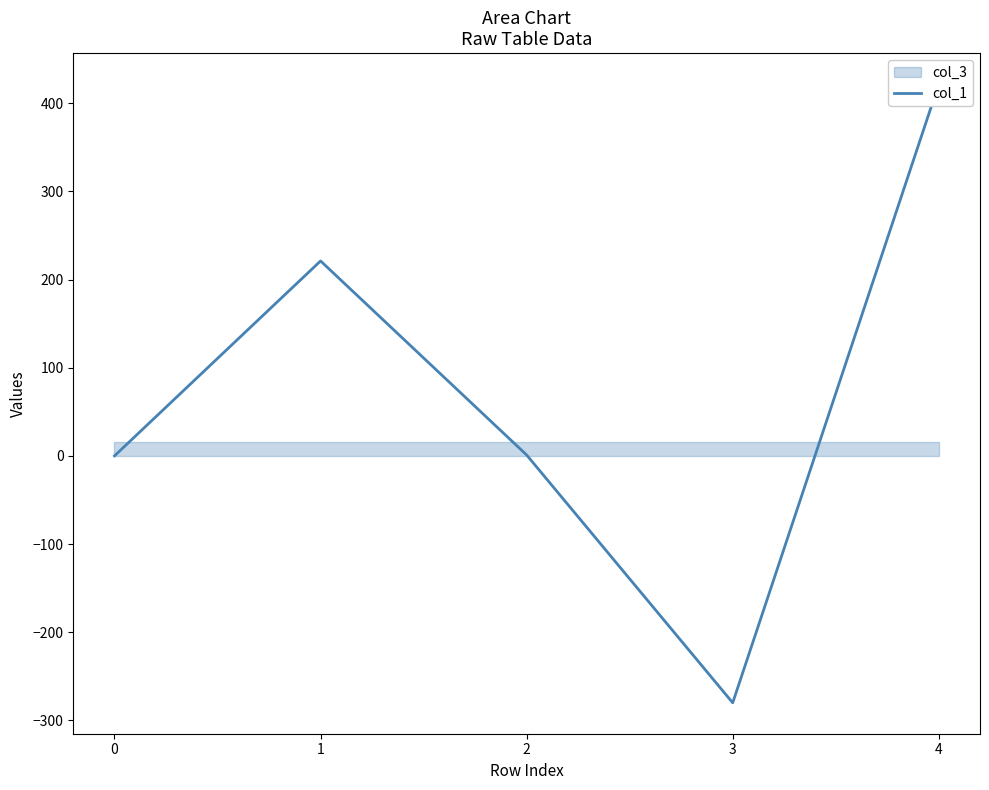

Rank the categories by value from highest to lowest.

4, 1, 2, 0, 3